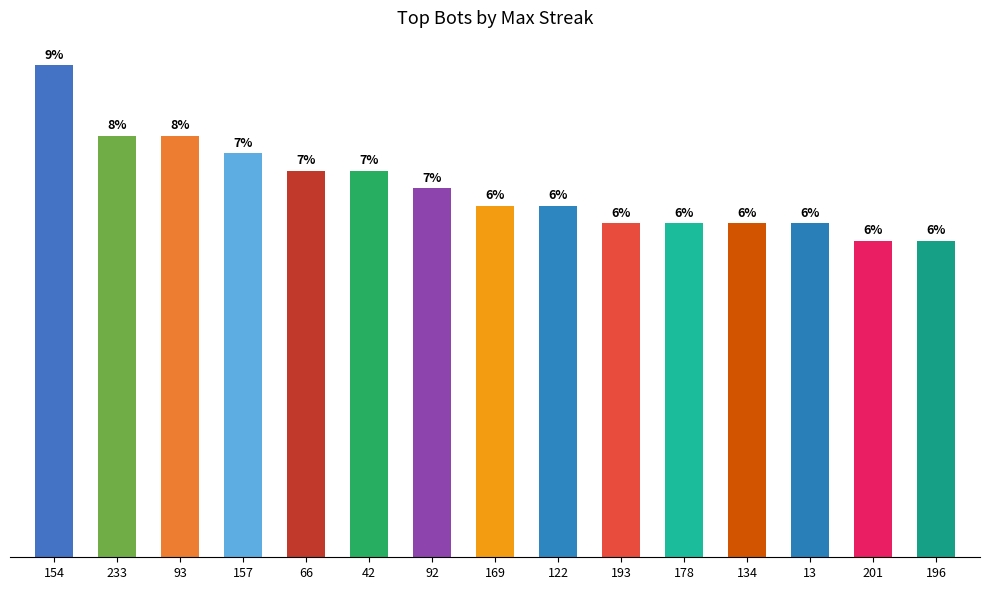

Read the value at 66, to the nearest 5.

20